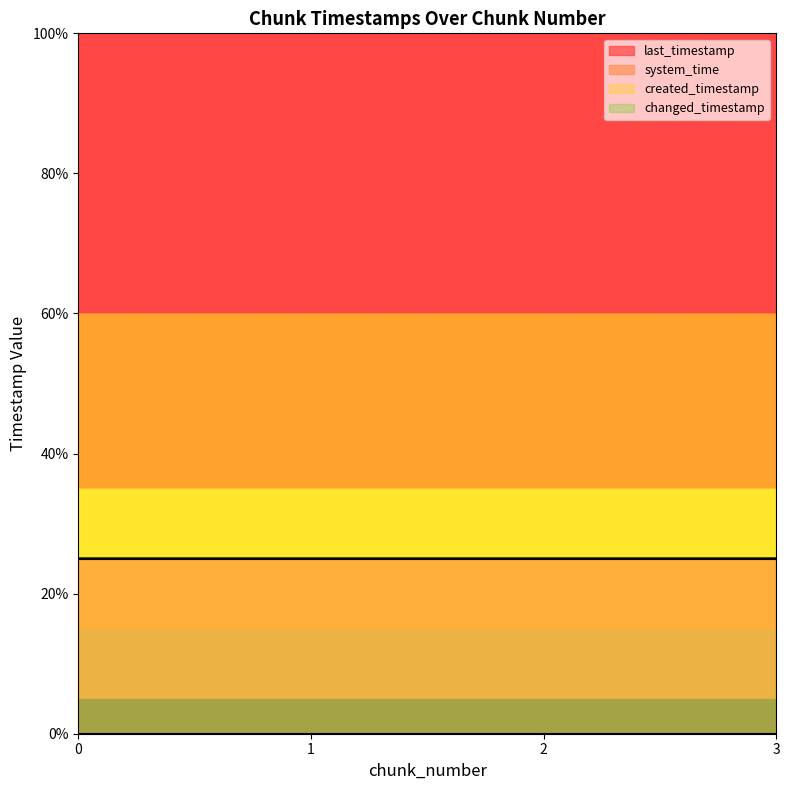

What is the average value of the created_timestamp series?

25.0